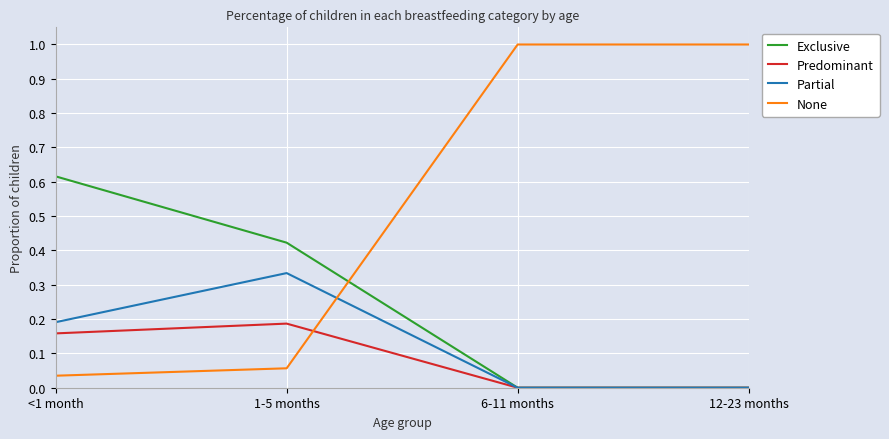

List the series in order of their peak value, highest first.

None, Exclusive, Partial, Predominant